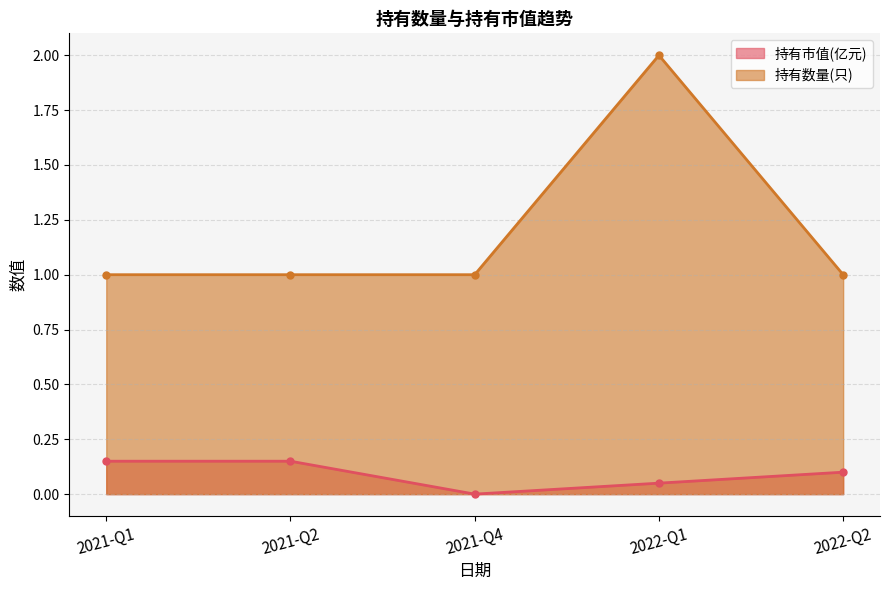

List the series in order of their overall mean, highest first.

持有数量(只), 持有市值(亿元)